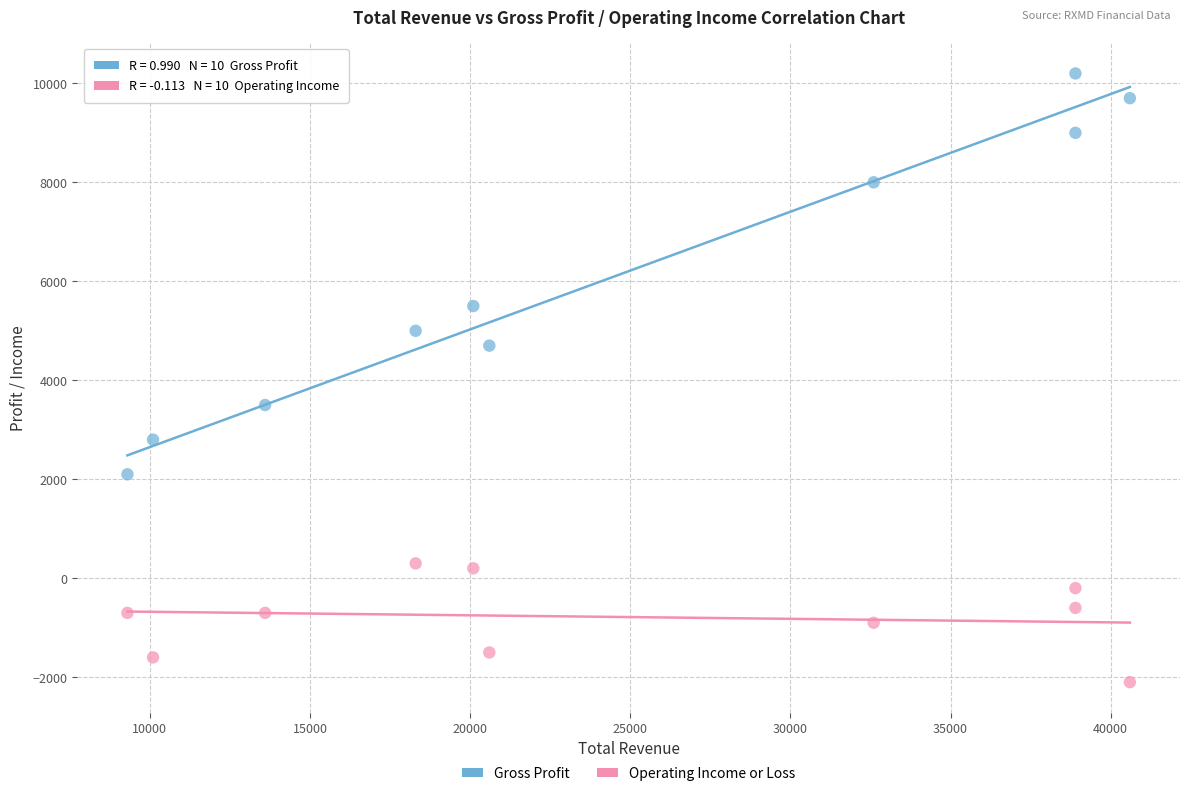

Which series contains the highest Y value?

Gross Profit